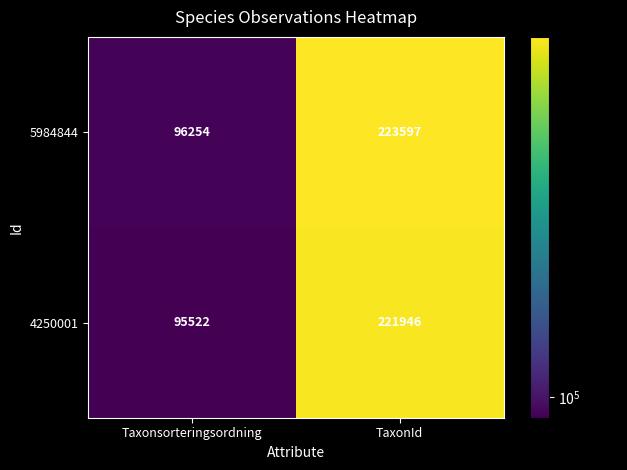

The 4250001 series shows 19231 at Taxonsorteringsordning. True or false?

False